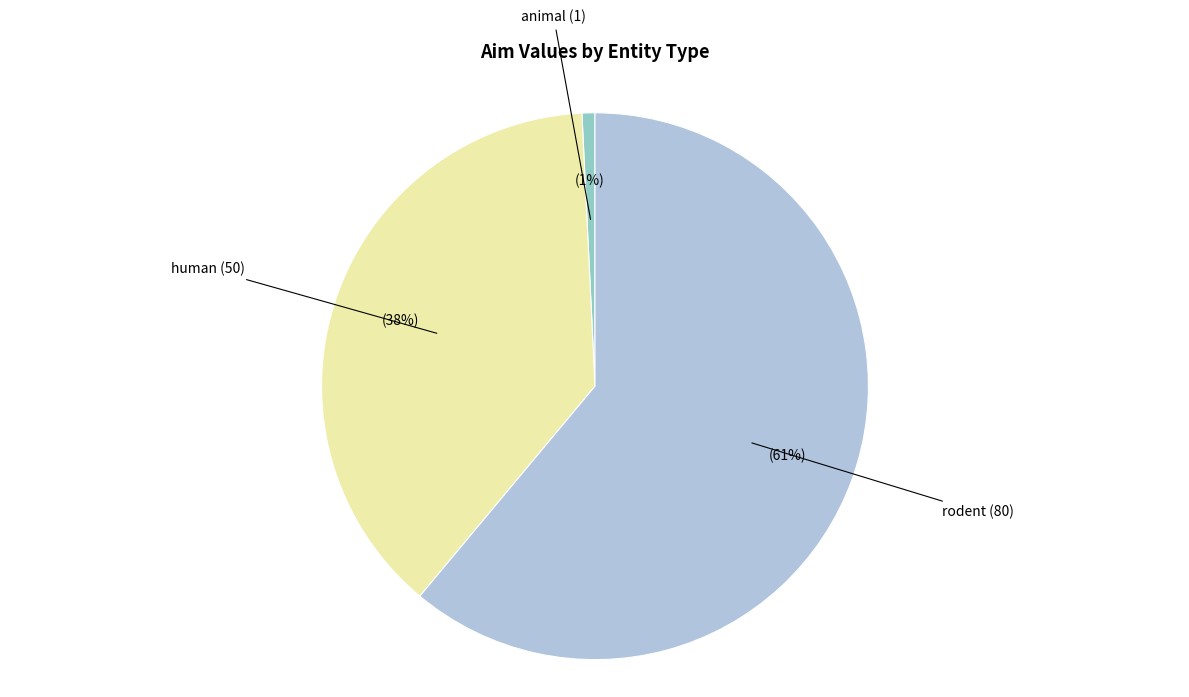

Is there a majority slice in this chart?

Yes